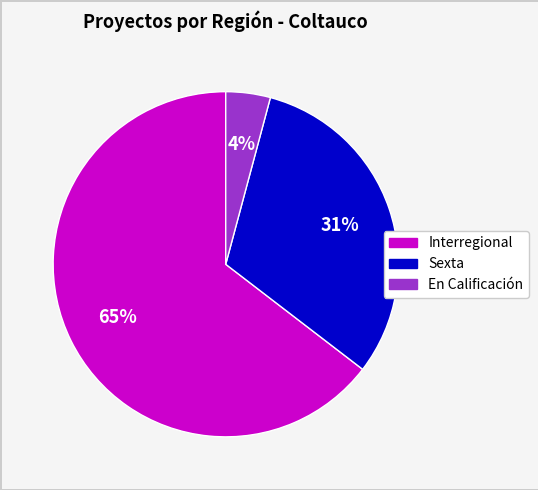

Is it true that En Calificación is 19% of the pie?

False